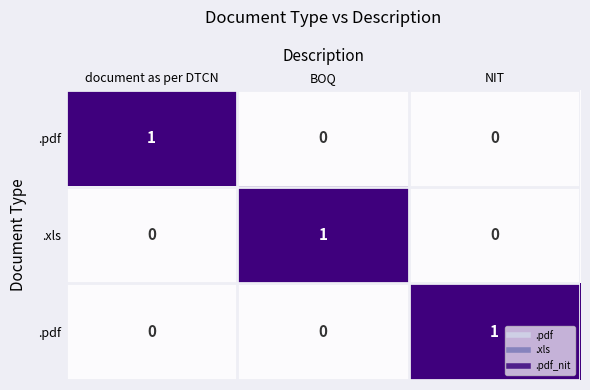

At which category is the sum across all series the highest?

document as per DTCN